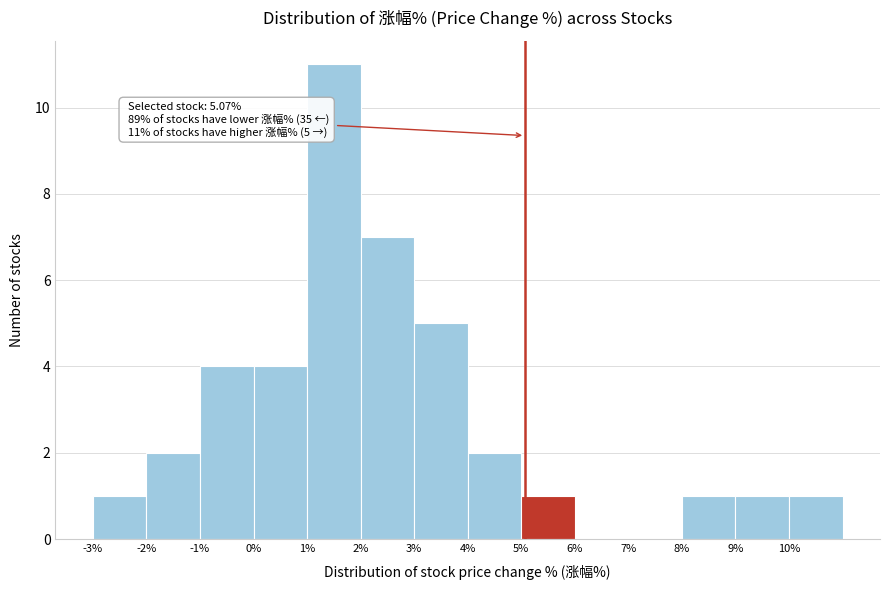

Over which range of the x-axis is the bar tallest?

1 to 2